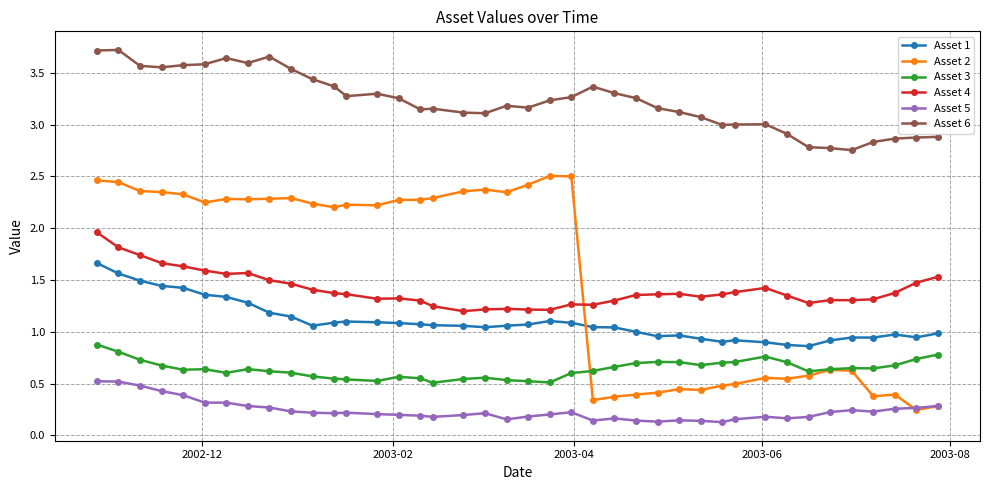

Which series has the widest spread of values?

Asset 2